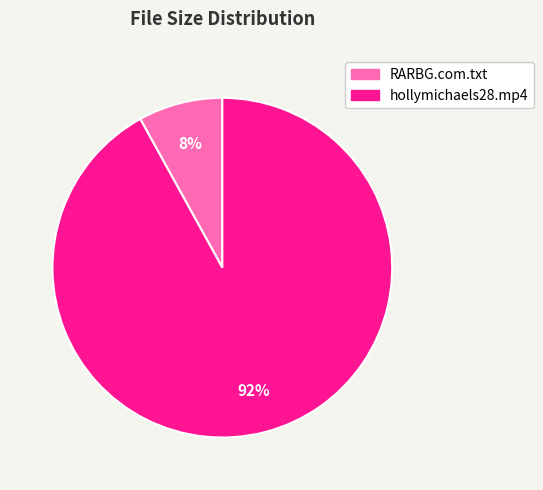

What percentage is the hollymichaels28.mp4 slice, to the nearest percent?

92%